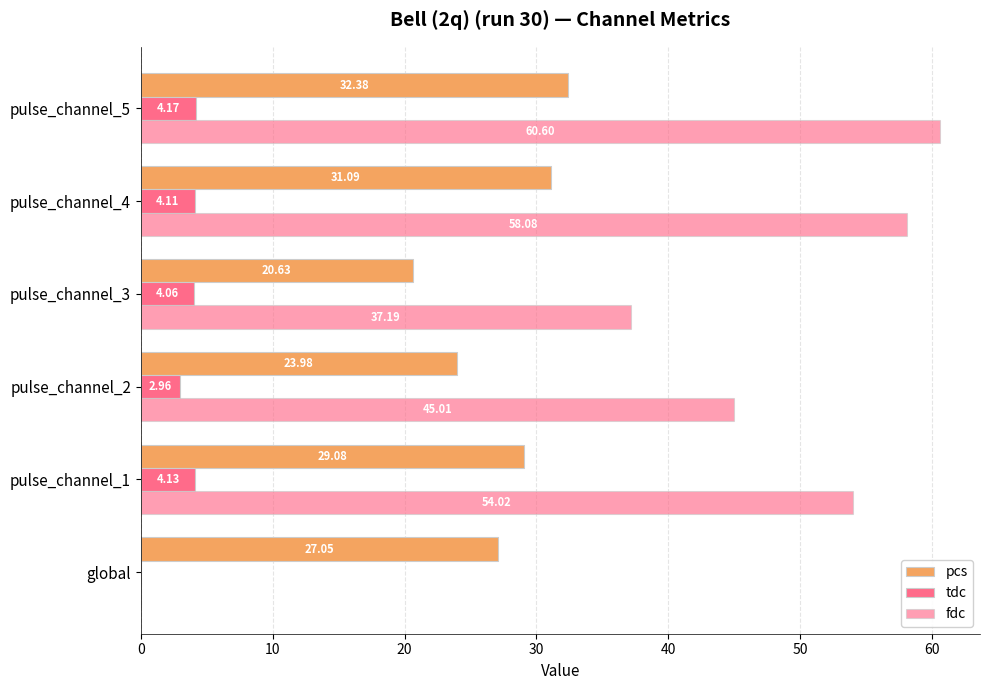

List the series in order of their peak value, highest first.

fdc, pcs, tdc